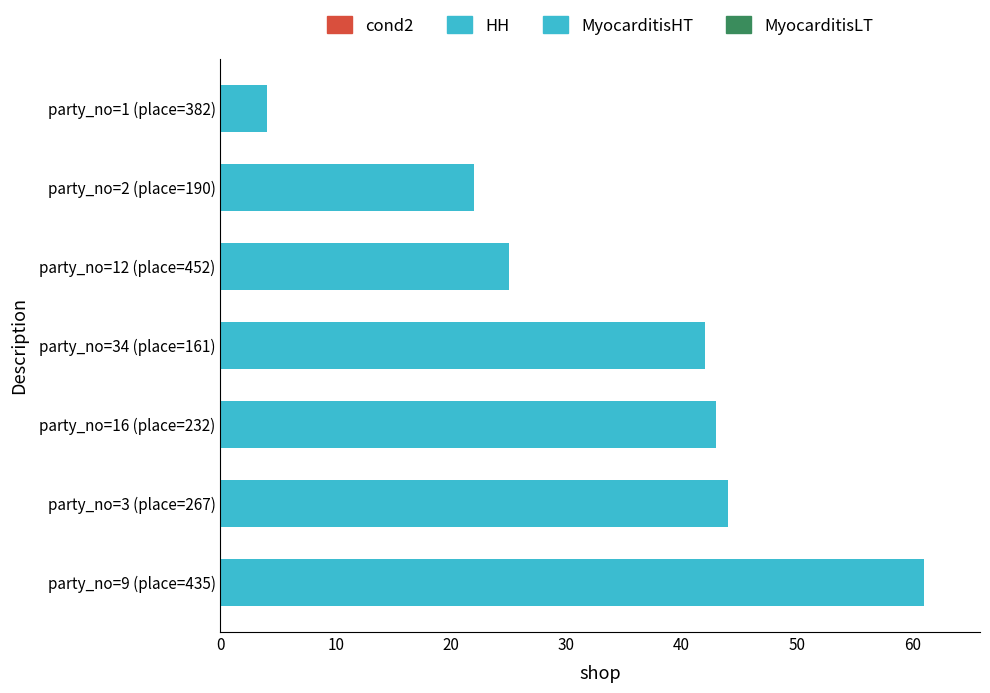

List the labels in order of value, largest first.

party_no=9 (place=435), party_no=3 (place=267), party_no=16 (place=232), party_no=34 (place=161), party_no=12 (place=452), party_no=2 (place=190), party_no=1 (place=382)